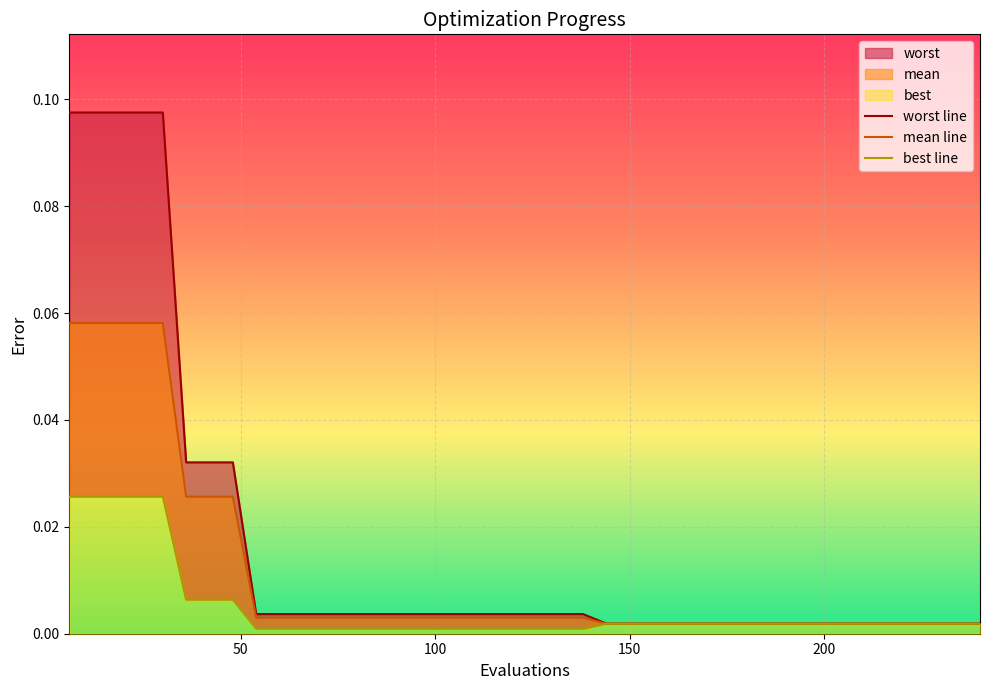

List the series in order of their peak value, highest first.

worst line, mean line, best line